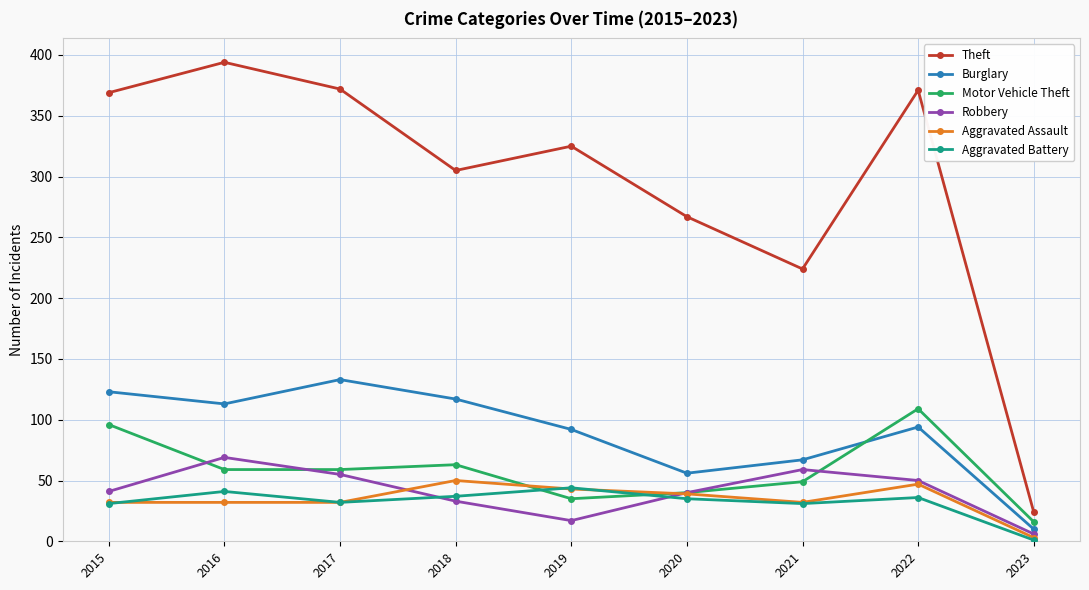

How many interior local peaks does the Motor Vehicle Theft series have?

2